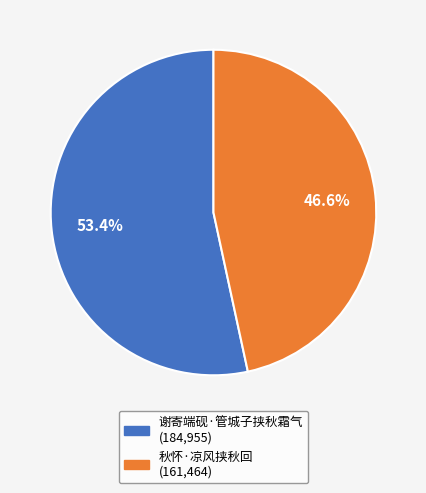

Approximately how many times larger is the value at 谢寄端砚·管城子挟秋霜气 compared to 秋怀·凉风挟秋回?

1.1